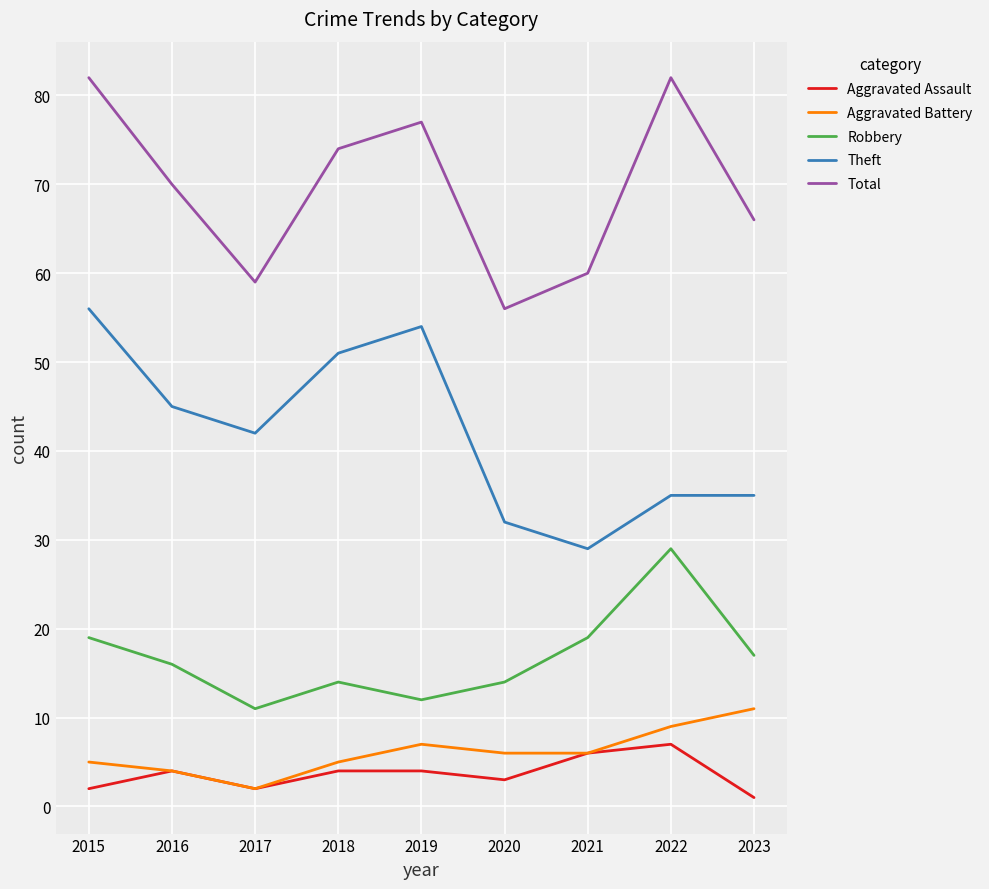

Which label corresponds to the smallest value in the chart?

2023